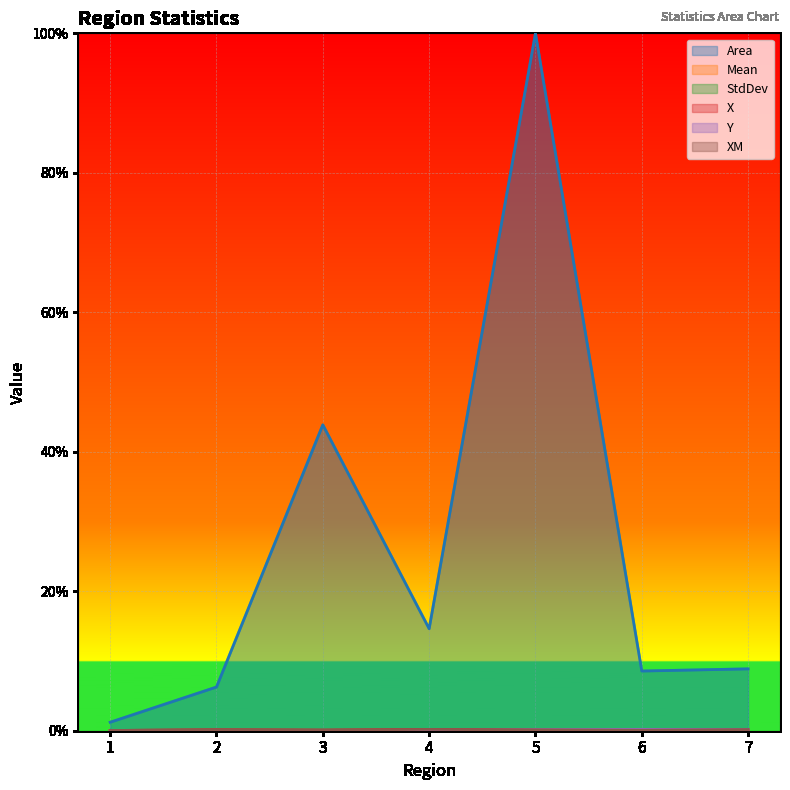

The value of Y at 6 is 0.0. True or false?

True